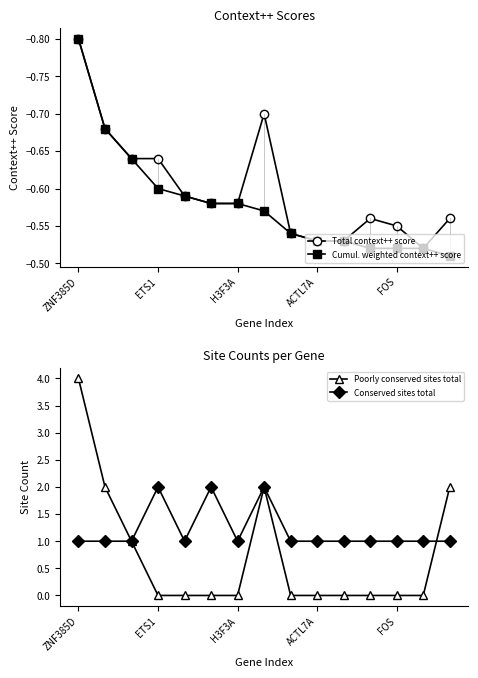

List the series in order of their peak value, highest first.

Poorly conserved sites total, Conserved sites total, Cumul. weighted context++ score, Total context++ score